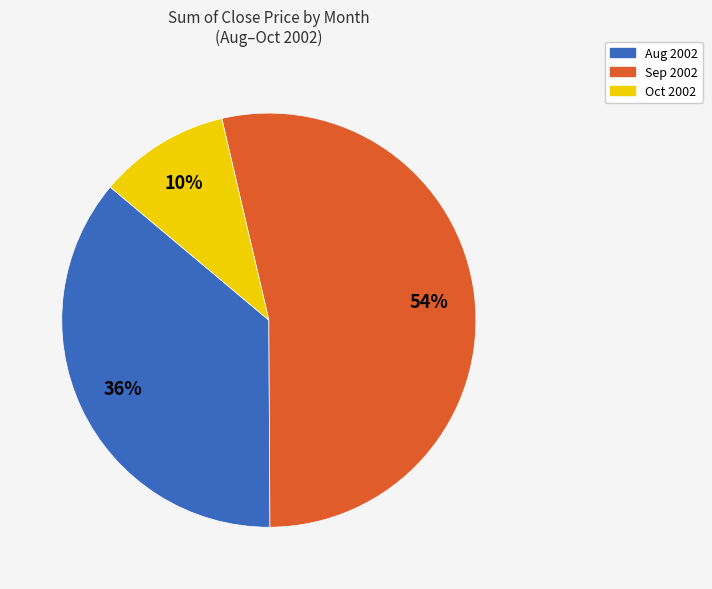

Does any single category account for the majority?

Yes